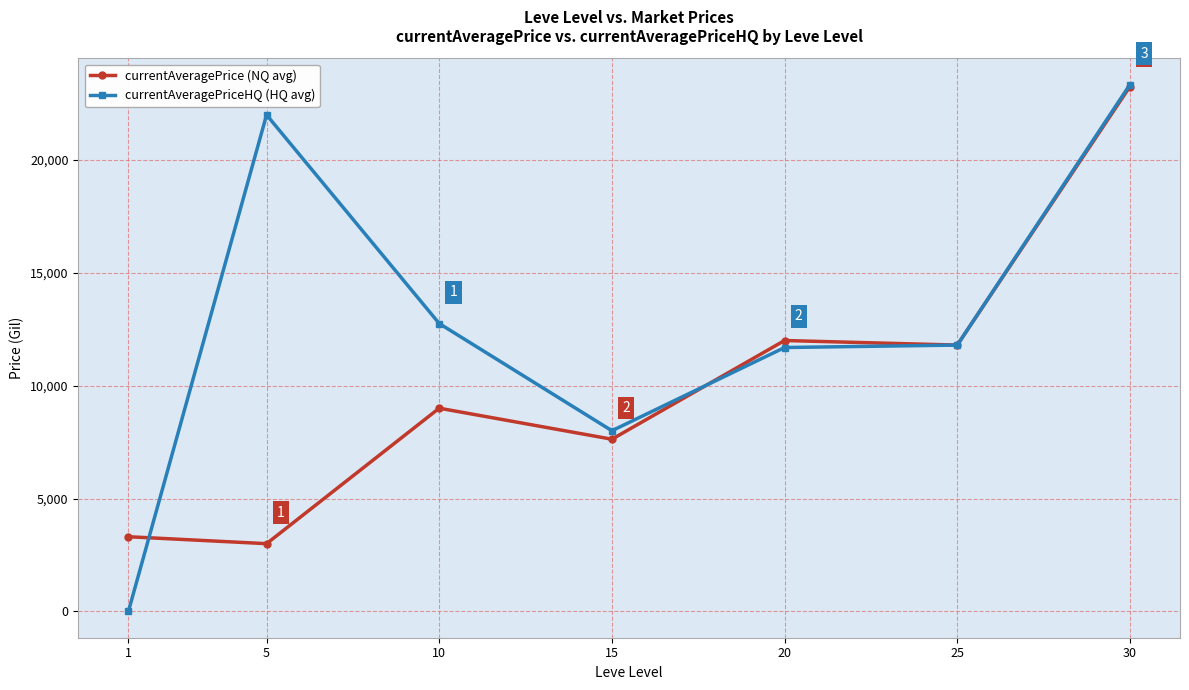

At which category is the sum across all series the highest?

30